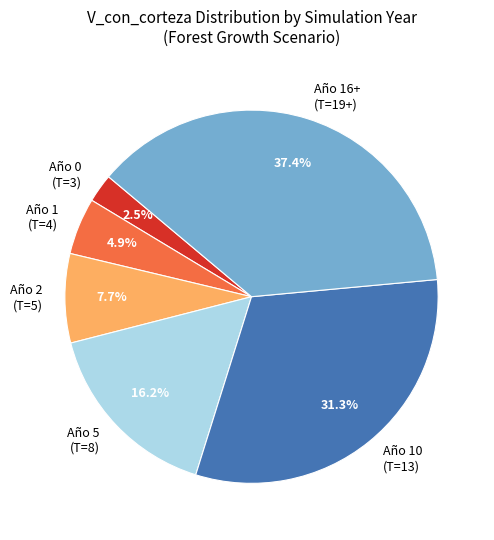

How much of the chart is everything except Año 2 (T=5)?

92.3%